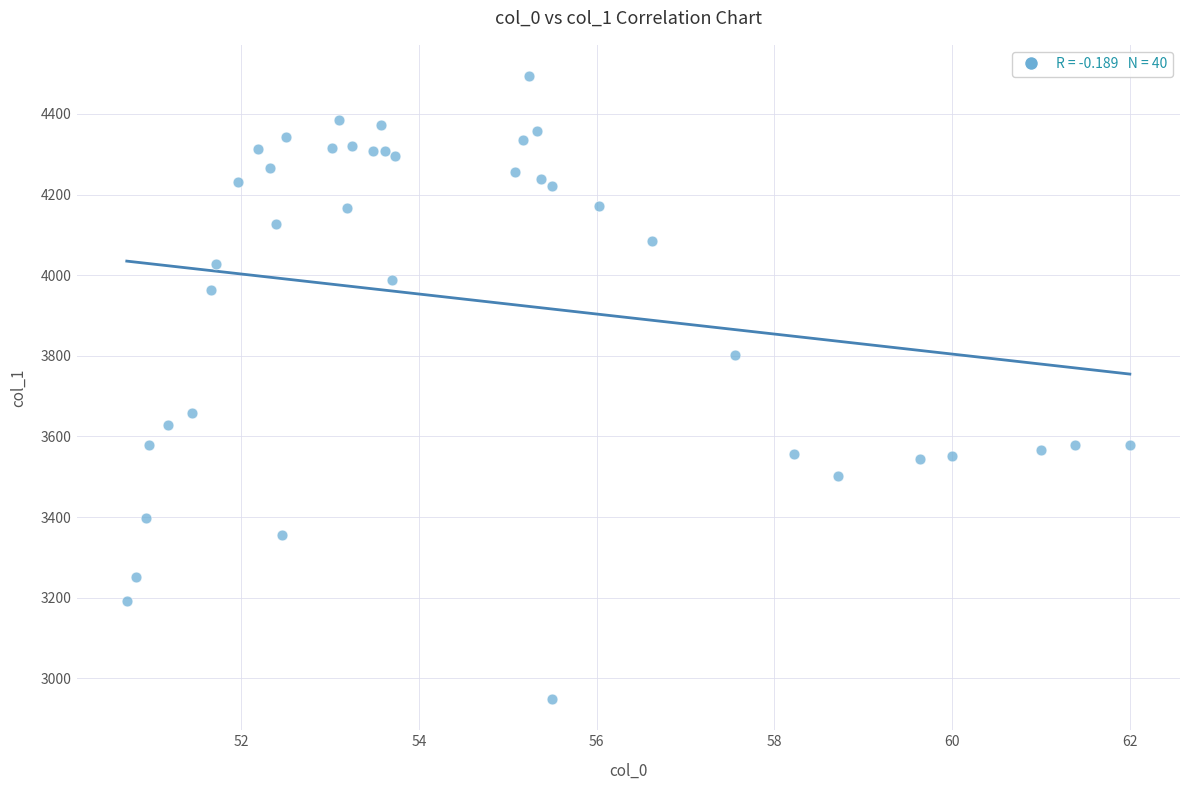

What Y value in the scatter plot is closest to 3721?

3658.6